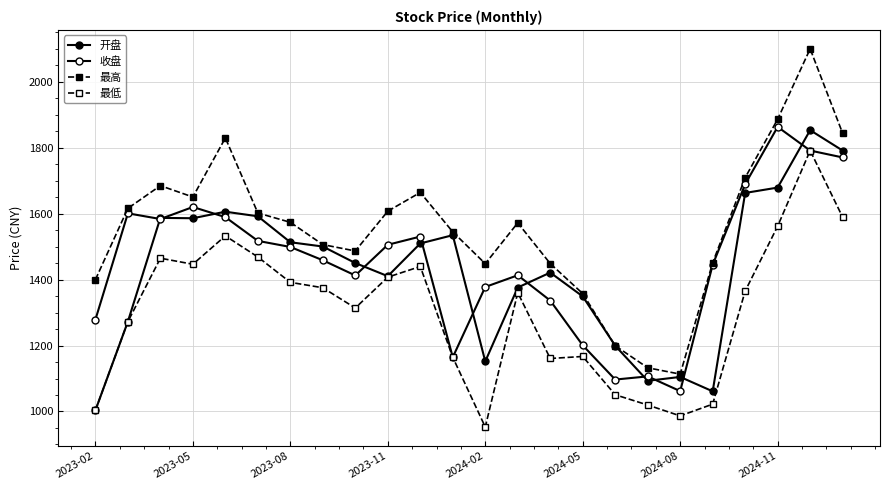

What is the difference between the second highest and second lowest values in the 收盘 series?

694.9